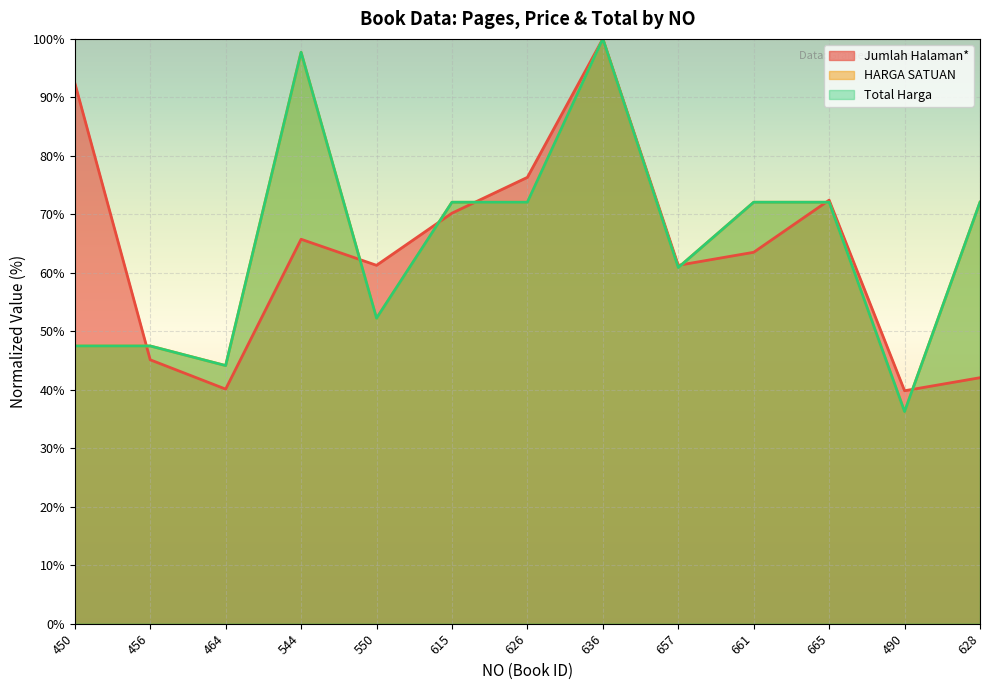

List the labels in order of Total Harga value, largest first.

636, 544, 615, 626, 661, 665, 628, 657, 550, 450, 456, 464, 490